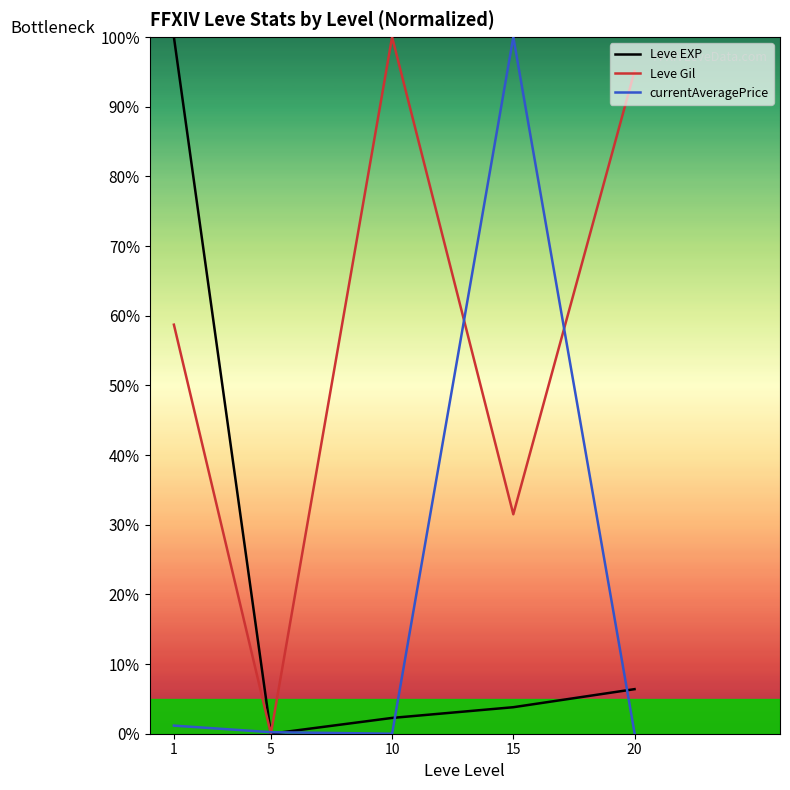

The value of currentAveragePrice at 10 is 0.0. True or false?

True